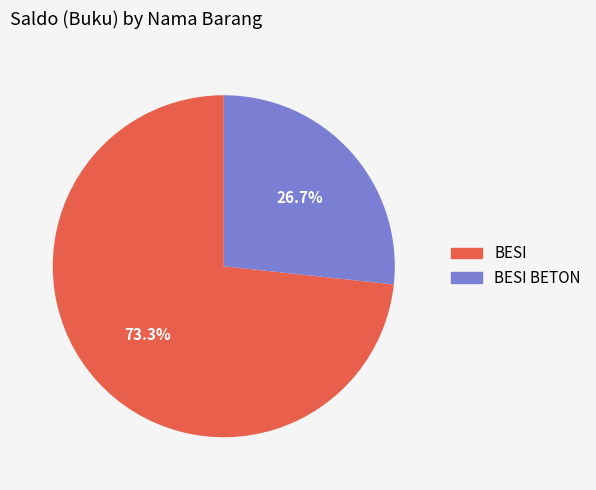

Does any single category account for the majority?

Yes